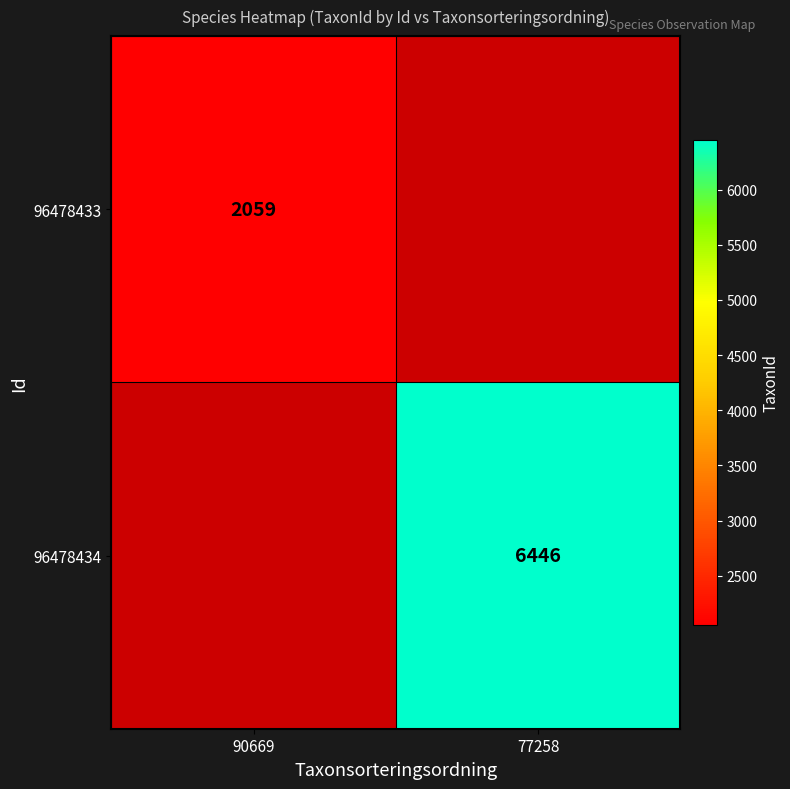

Is it true that 96478434 equals 1851 at 77258?

False